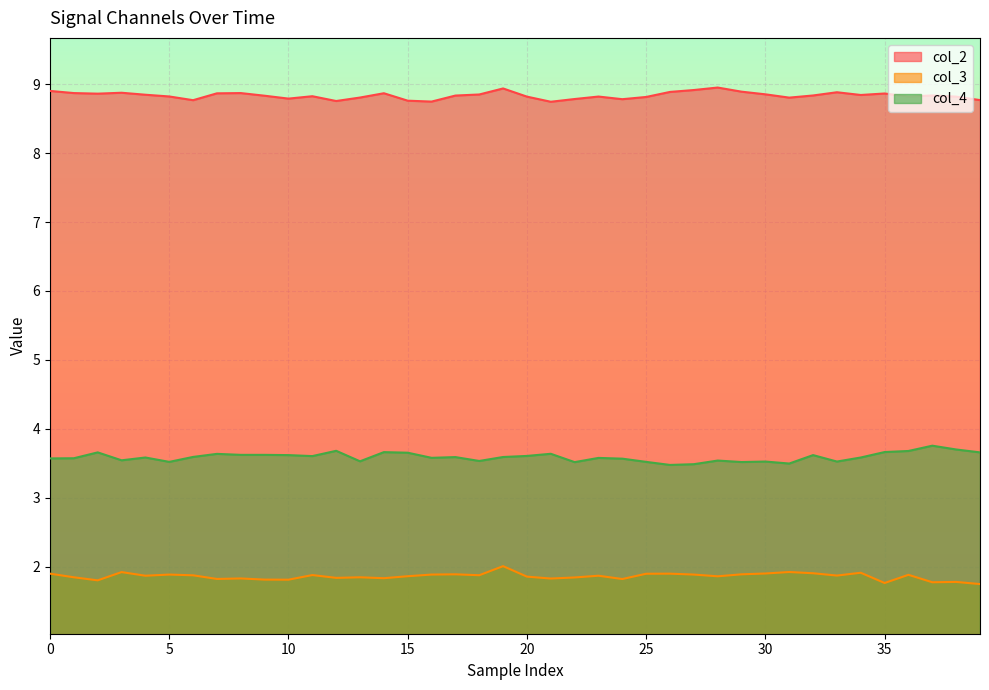

How many distinct data groups are displayed?

3